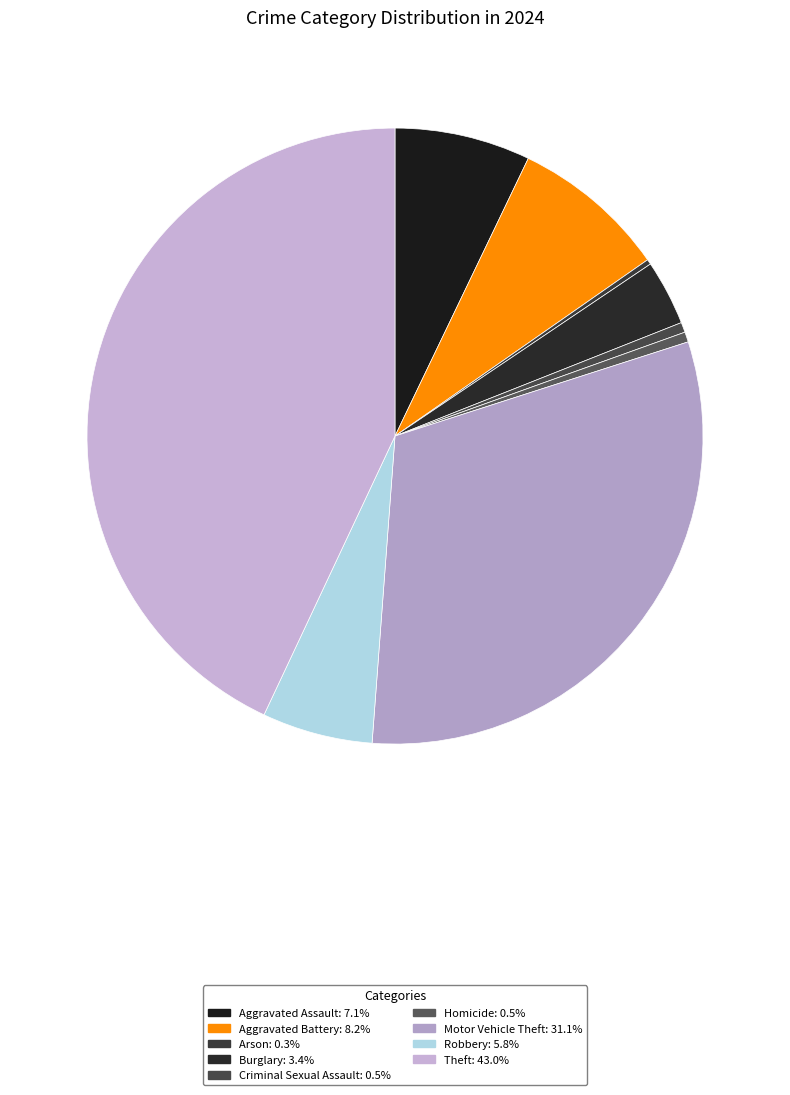

Count the number of slices in the pie.

9